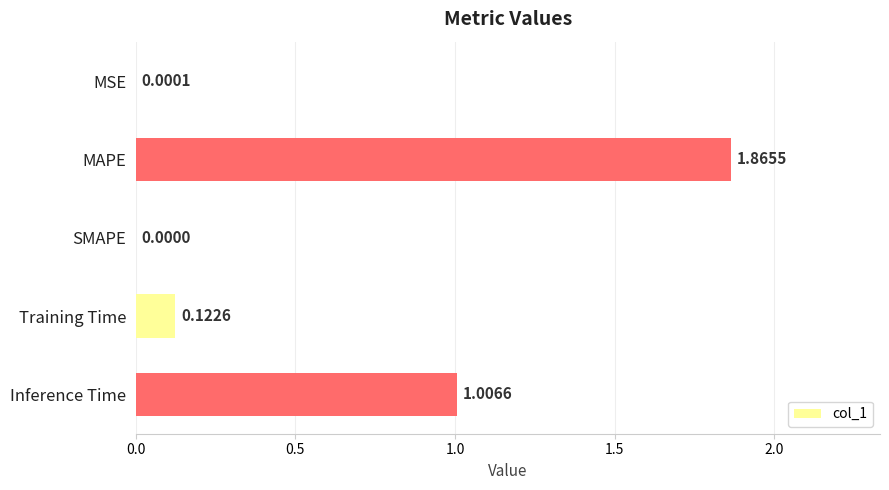

At which label is the value closest to 0?

SMAPE